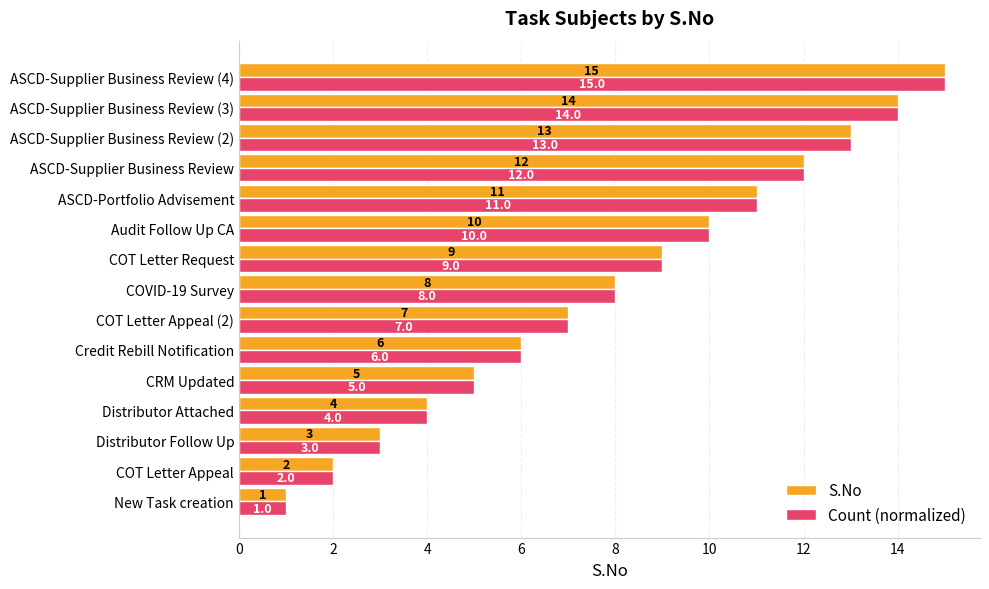

At which label is Count (normalized) closest to 8?

COVID-19 Survey